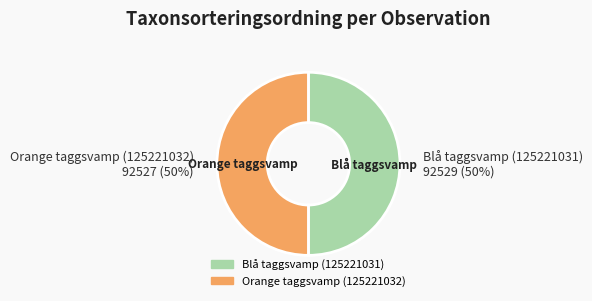

What is the ratio of the value at Orange taggsvamp (125221032) to the value at Blå taggsvamp (125221031)?

1.0